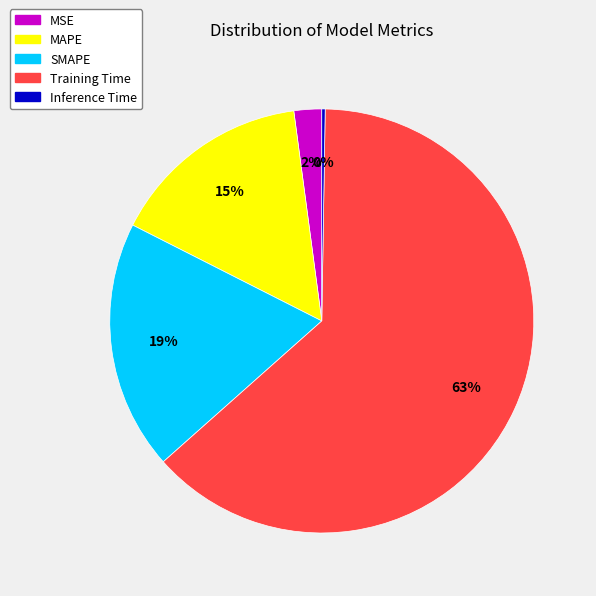

Which slice represents more than half of the pie?

Training Time